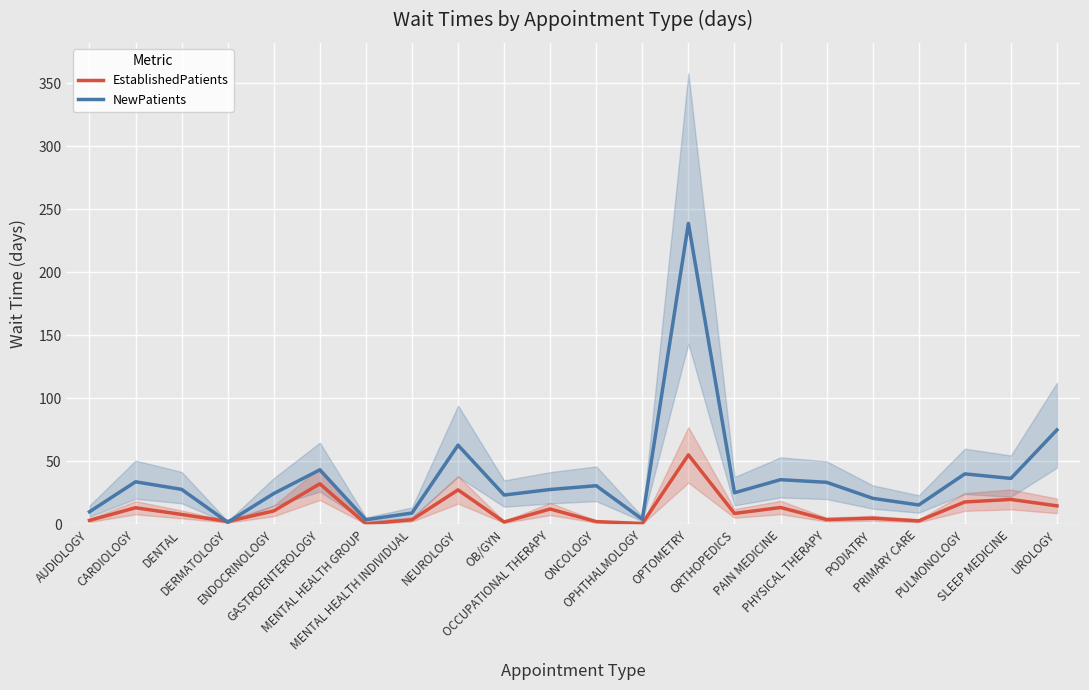

The value of EstablishedPatients at OPTOMETRY is 55.1. True or false?

True